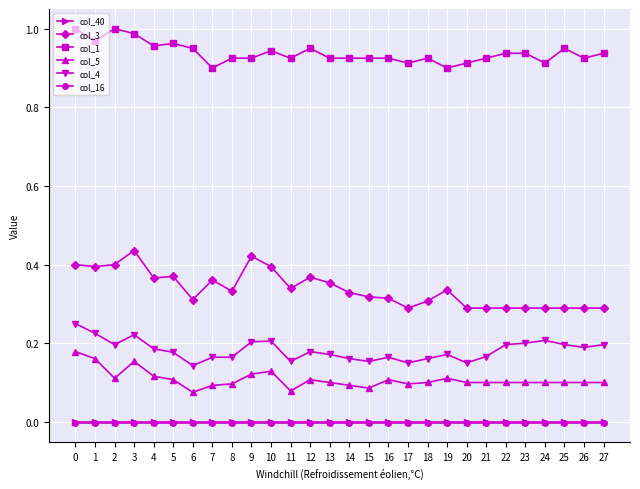

True or false: col_1 and col_3 cross at least once.

False